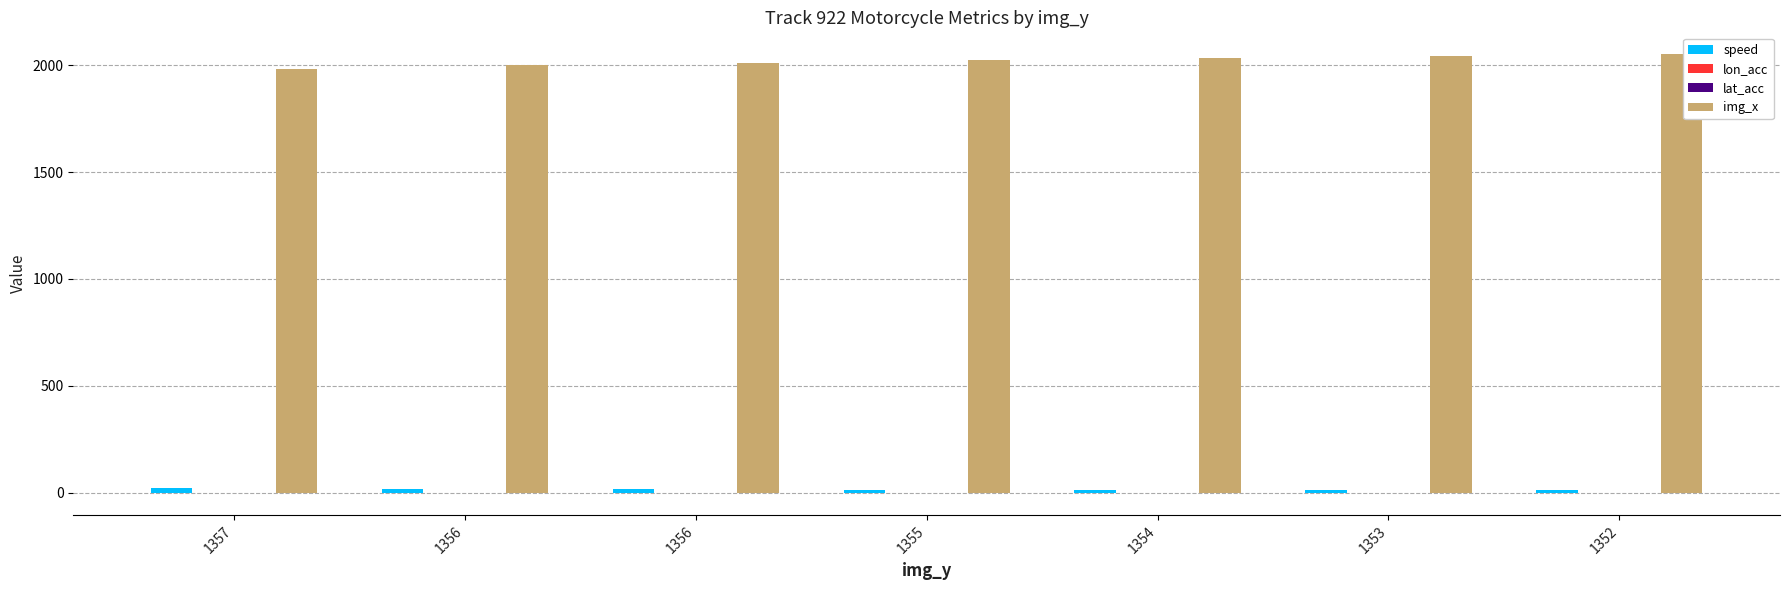

What is the maximum value shown in the chart?

2051.0